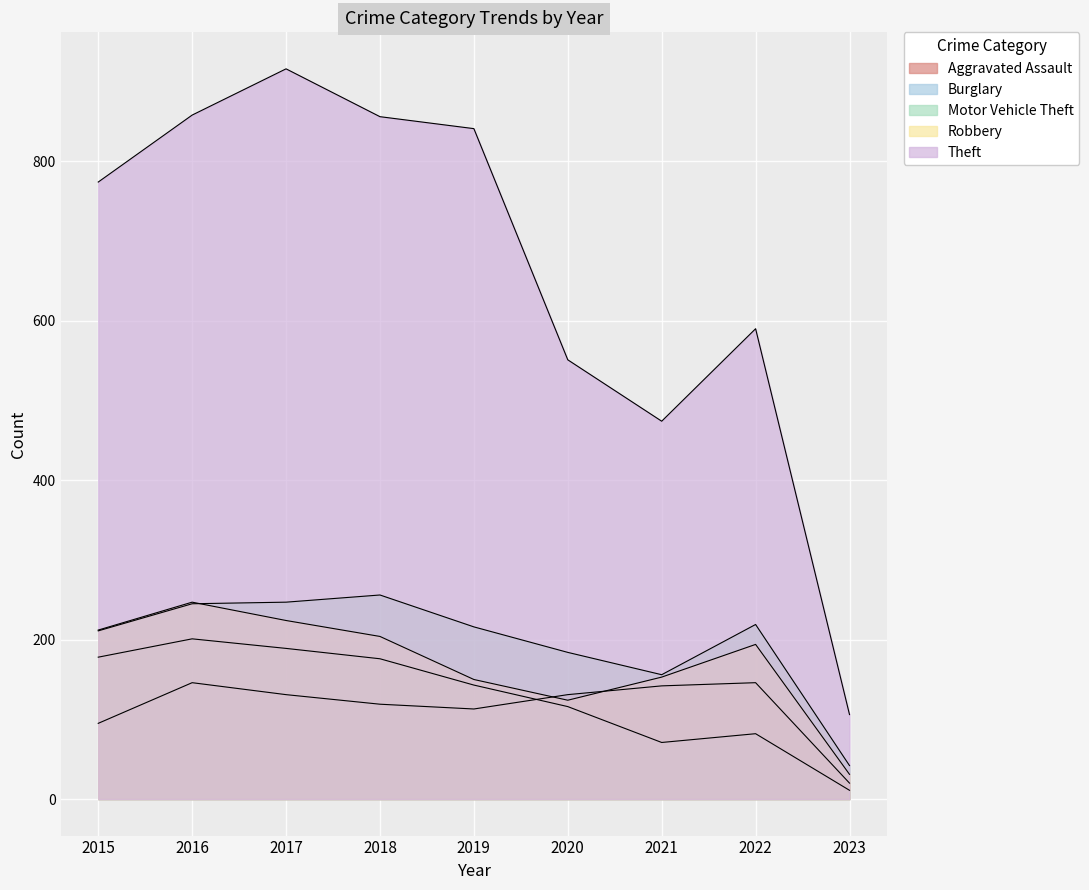

Does the chart display data point markers on the line(s)?

No